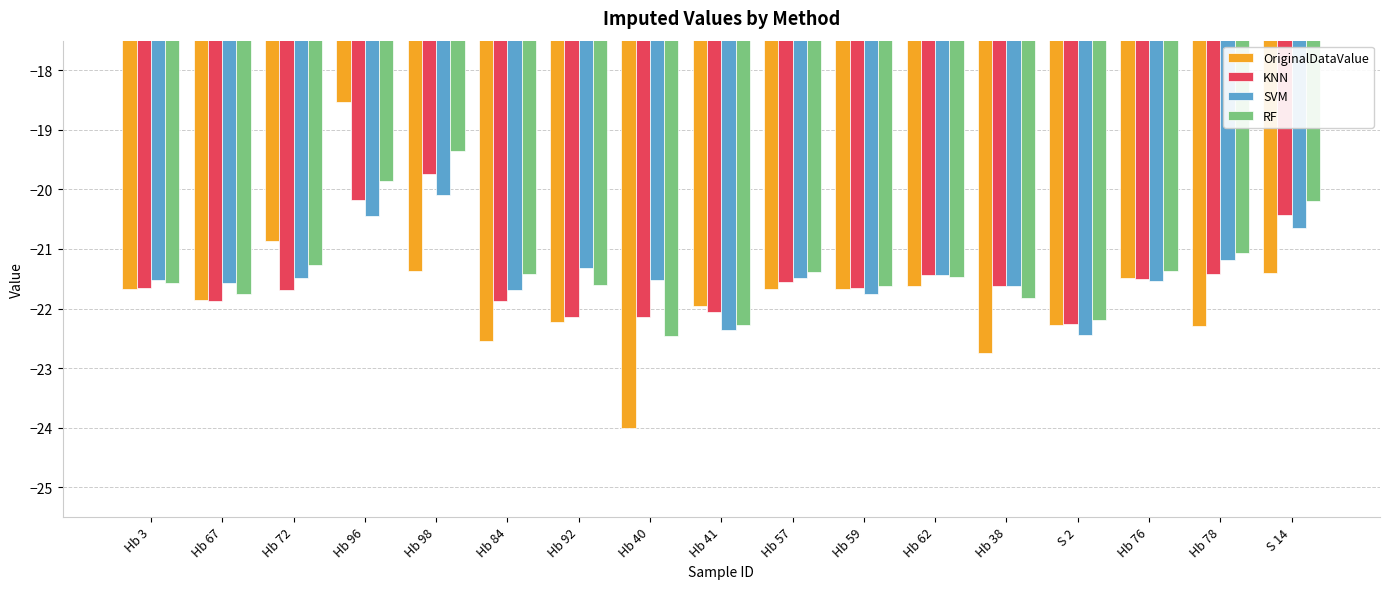

True or false: SVM has a value of -21.5 at Hb 76.

True